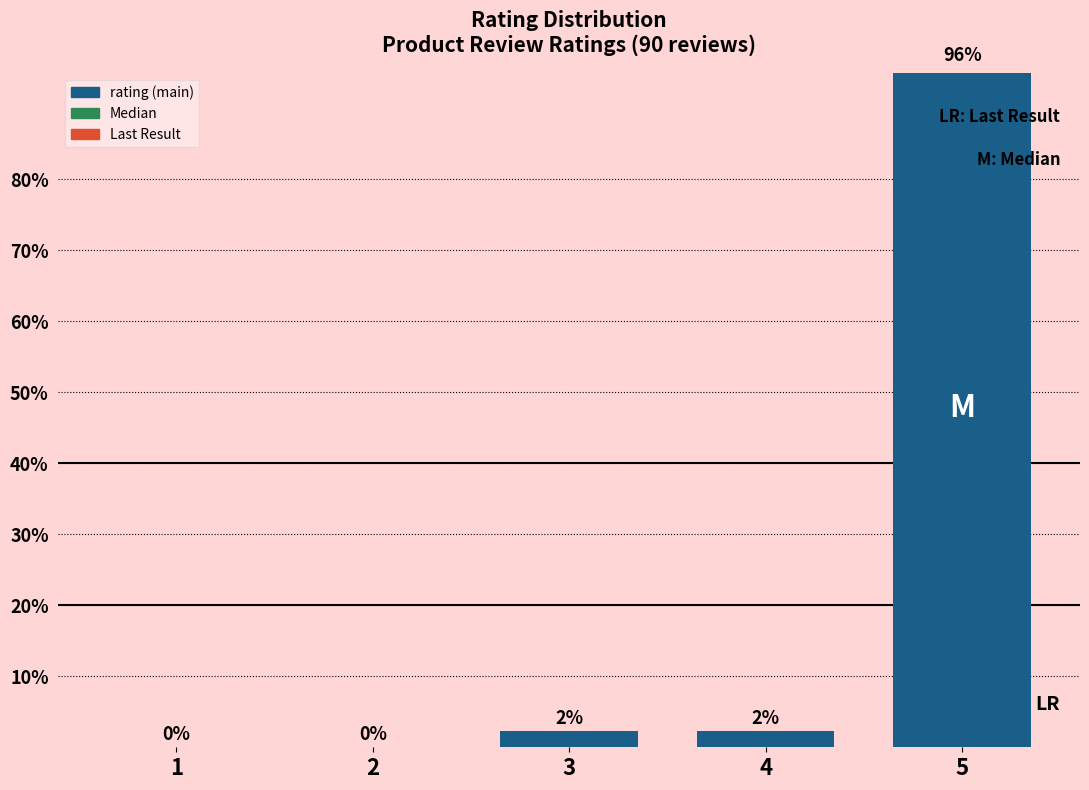

What is the maximum value shown in the chart?

95.6